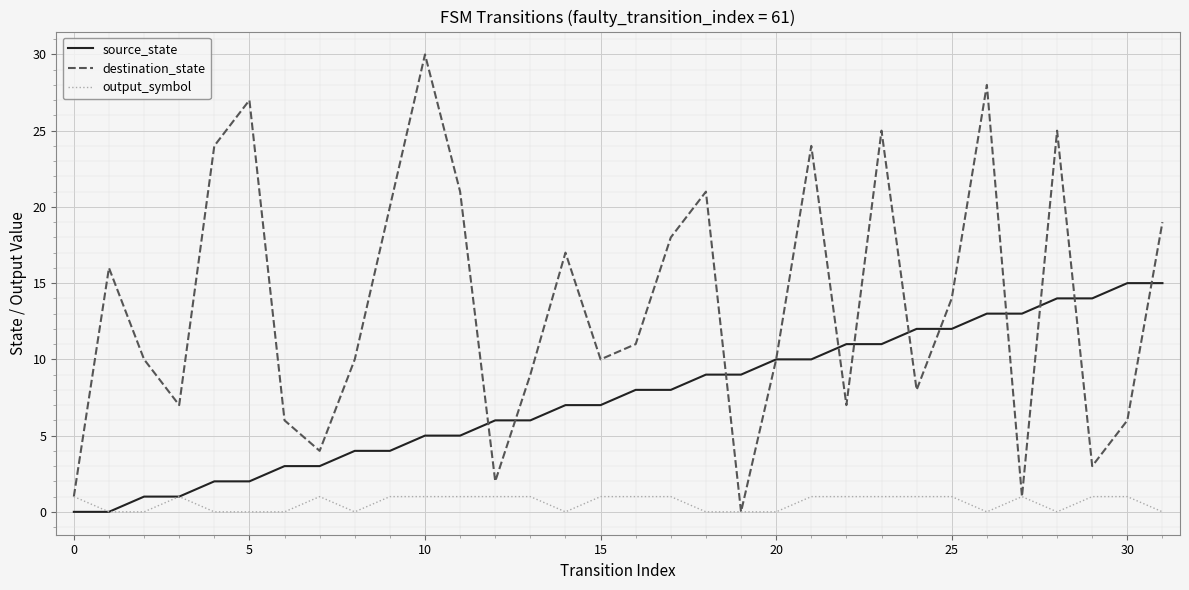

What is the greatest value displayed?

30